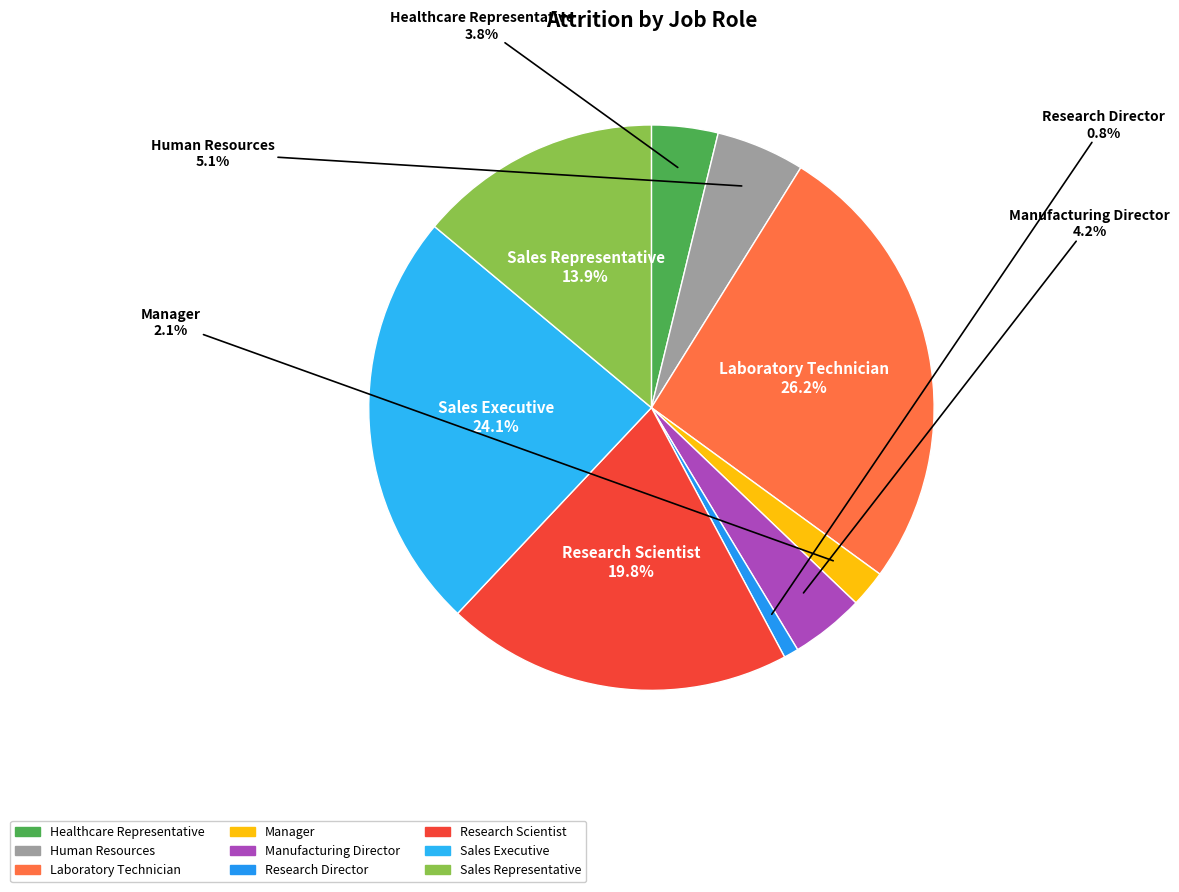

What percentage is NOT represented by Sales Representative?

86.1%